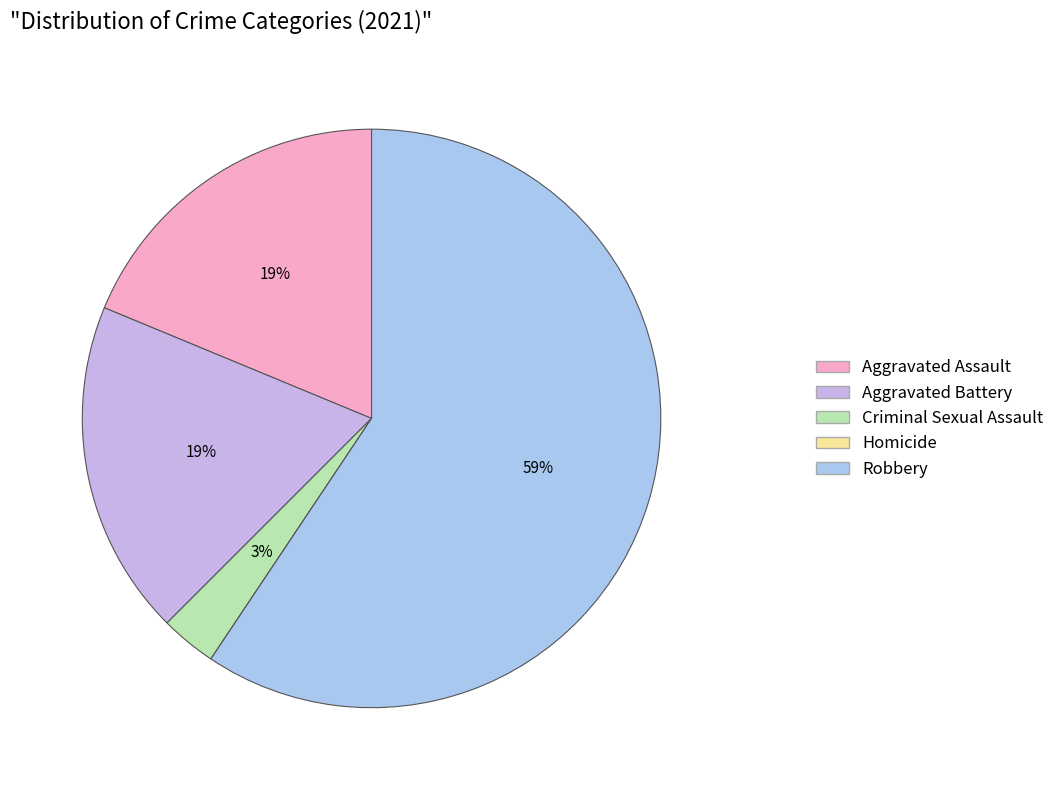

How many slices are in this pie chart?

5